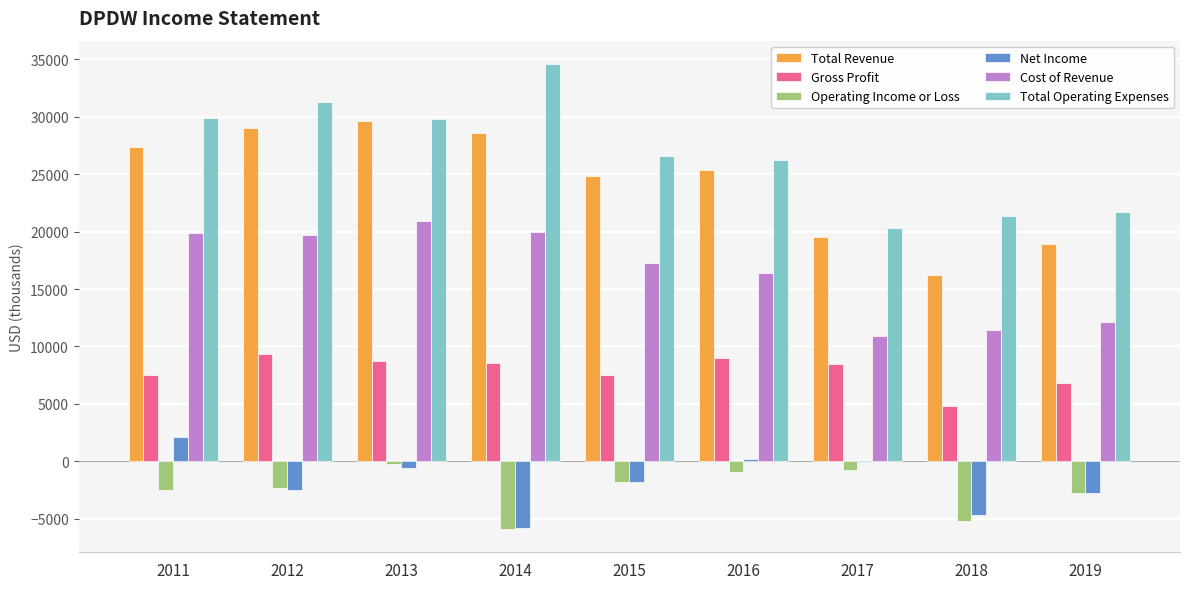

True or false: Total Operating Expenses has a value of 21400 at 2018.

True